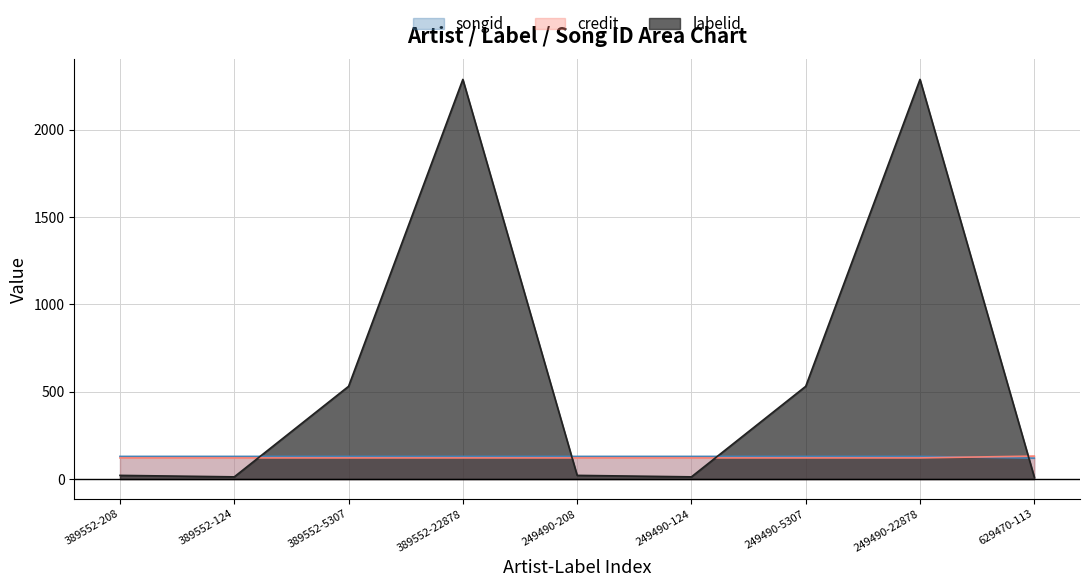

Does the chart have visible grid lines?

Yes